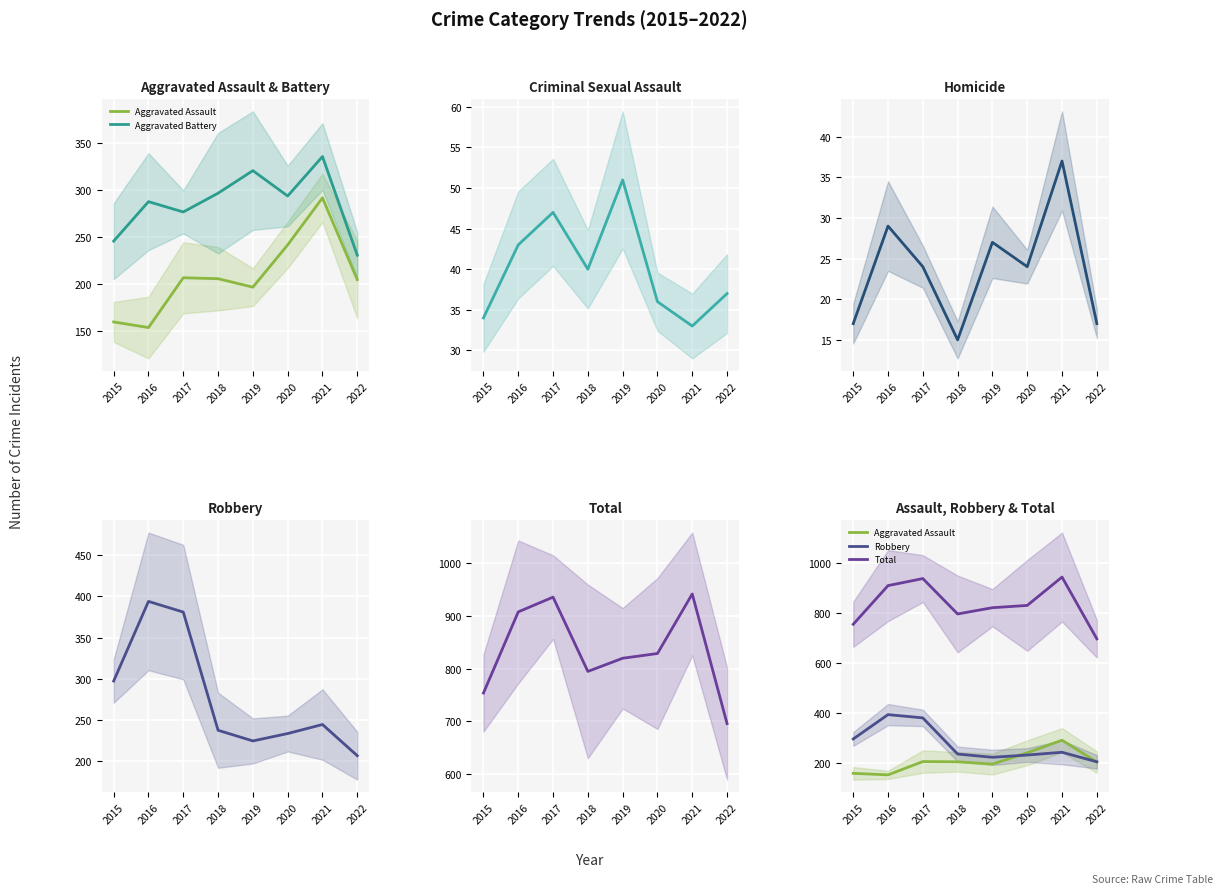

What is the average value of the Total series?

835